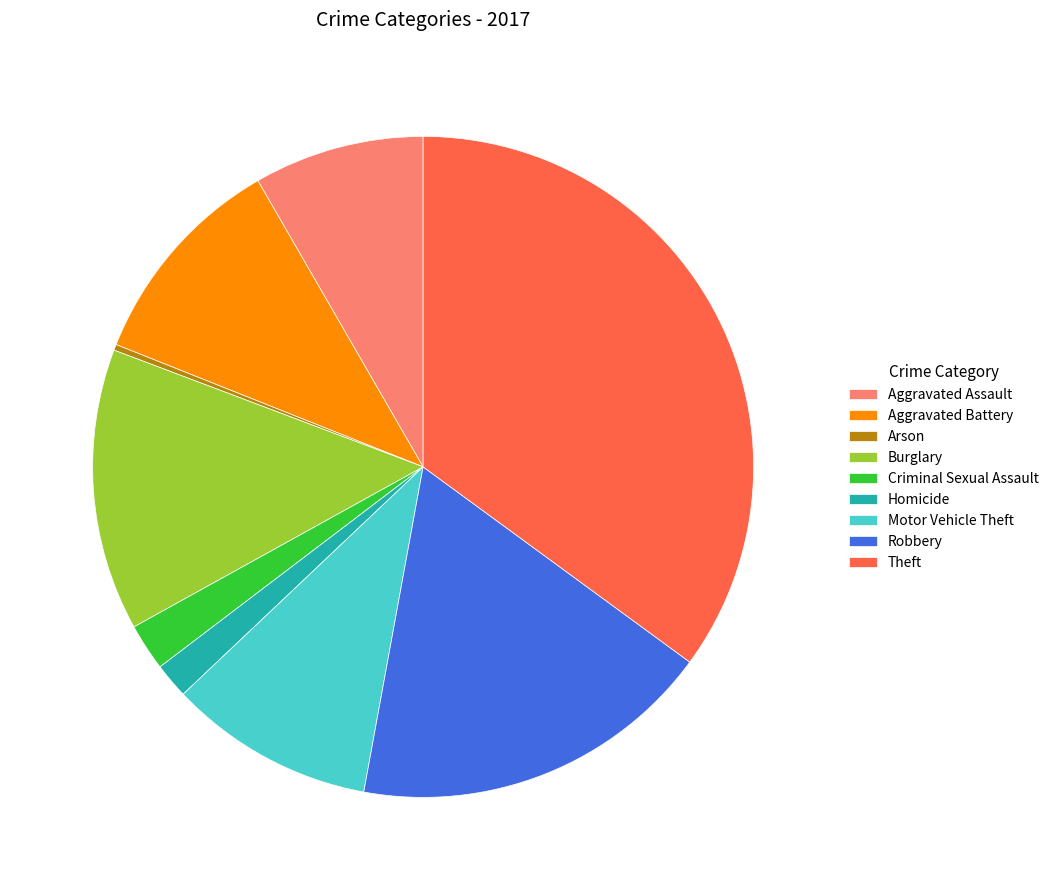

Does Motor Vehicle Theft account for over 50% of the chart?

No